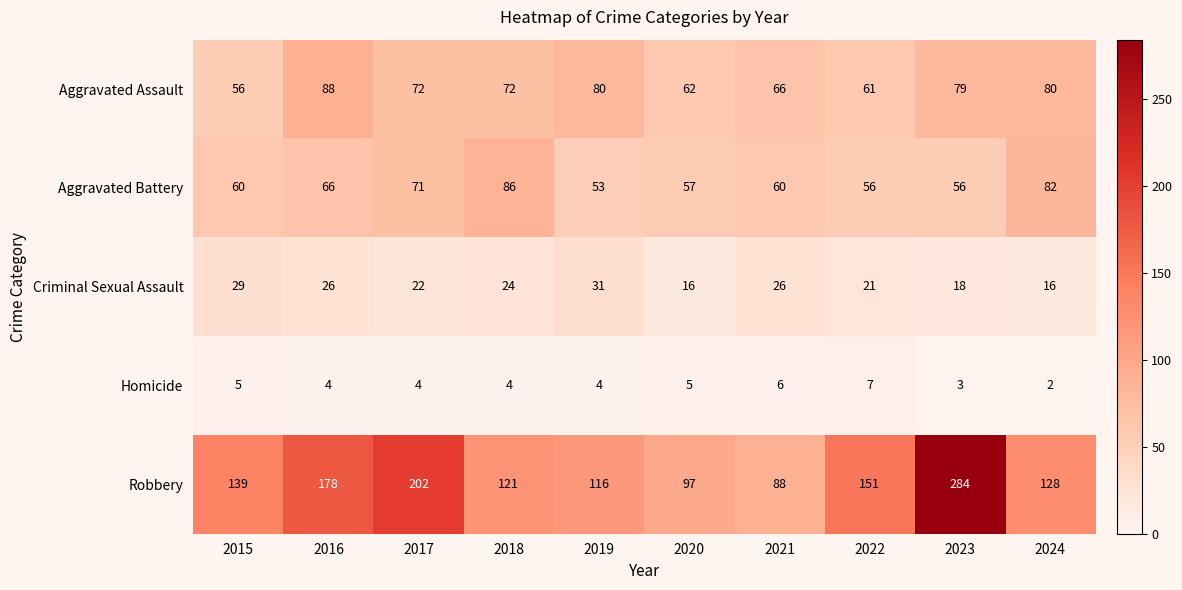

Count the Homicide values in the range 4 to 5.

6